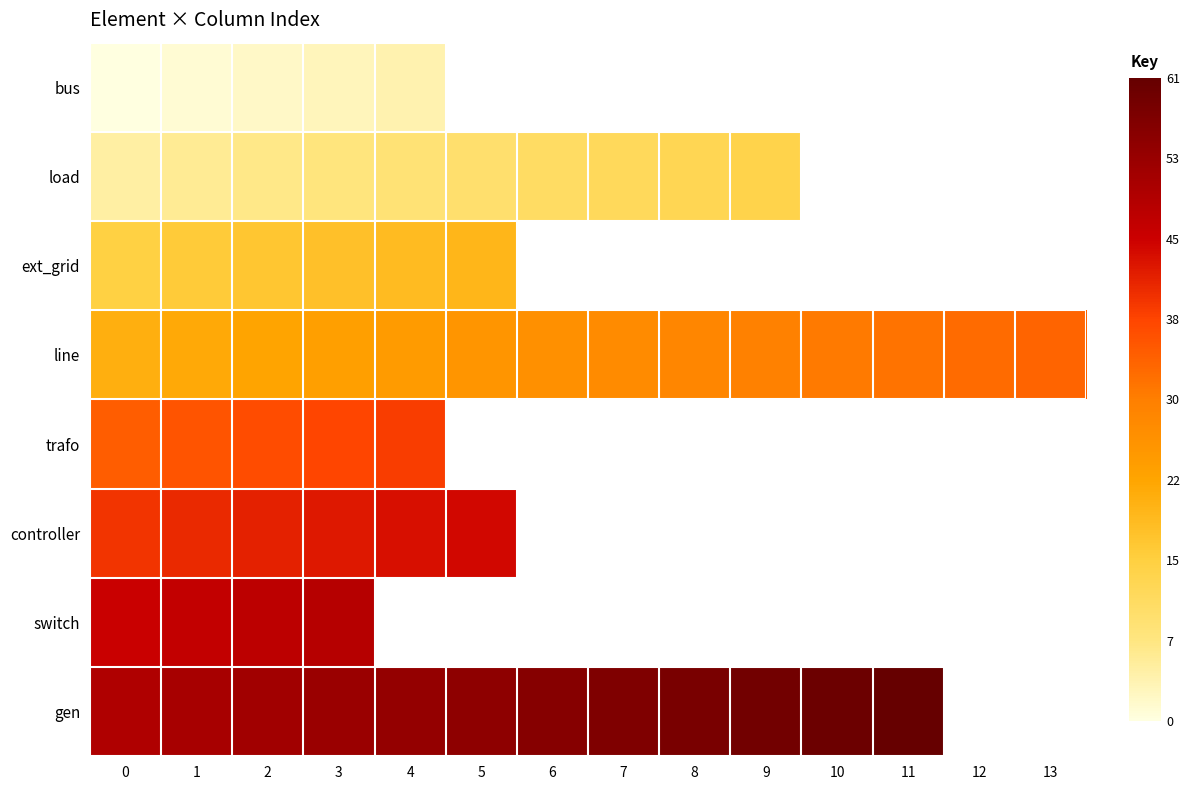

Rank the series by their average value, from lowest to highest.

bus, load, ext_grid, line, trafo, controller, switch, gen